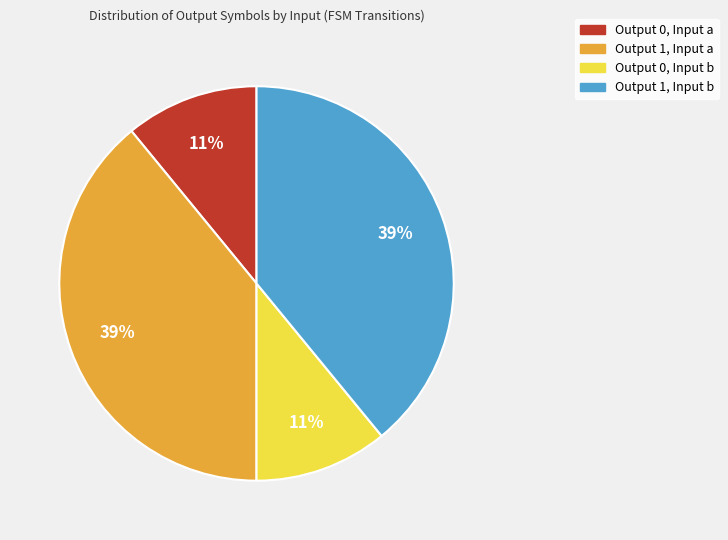

Is the sum of Output 1, Input a and Output 1, Input b greater than half?

Yes